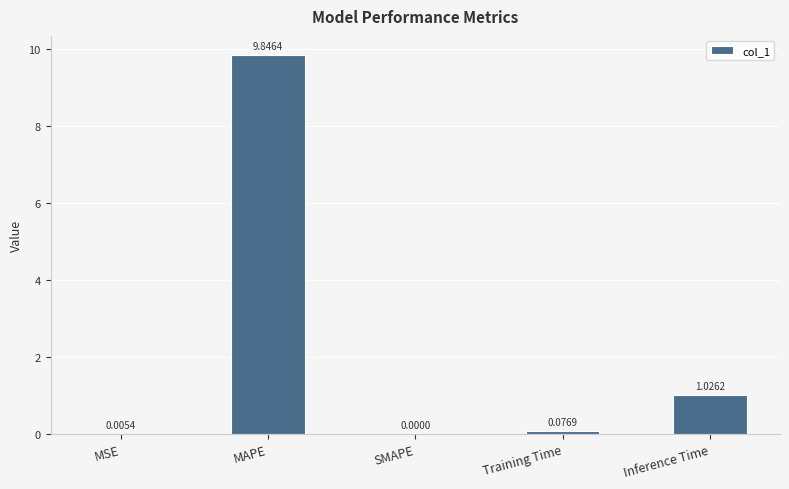

What is the sum of all values?

11.0